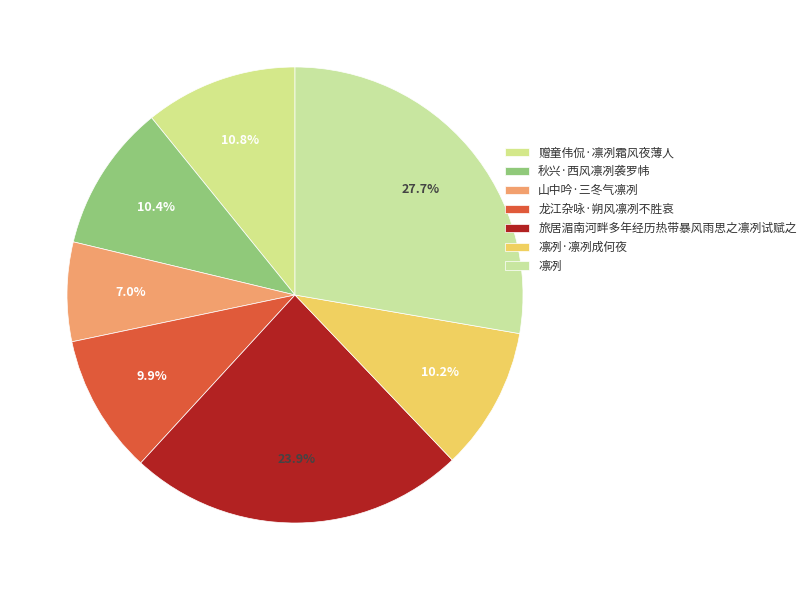

How many slices are in this pie chart?

7